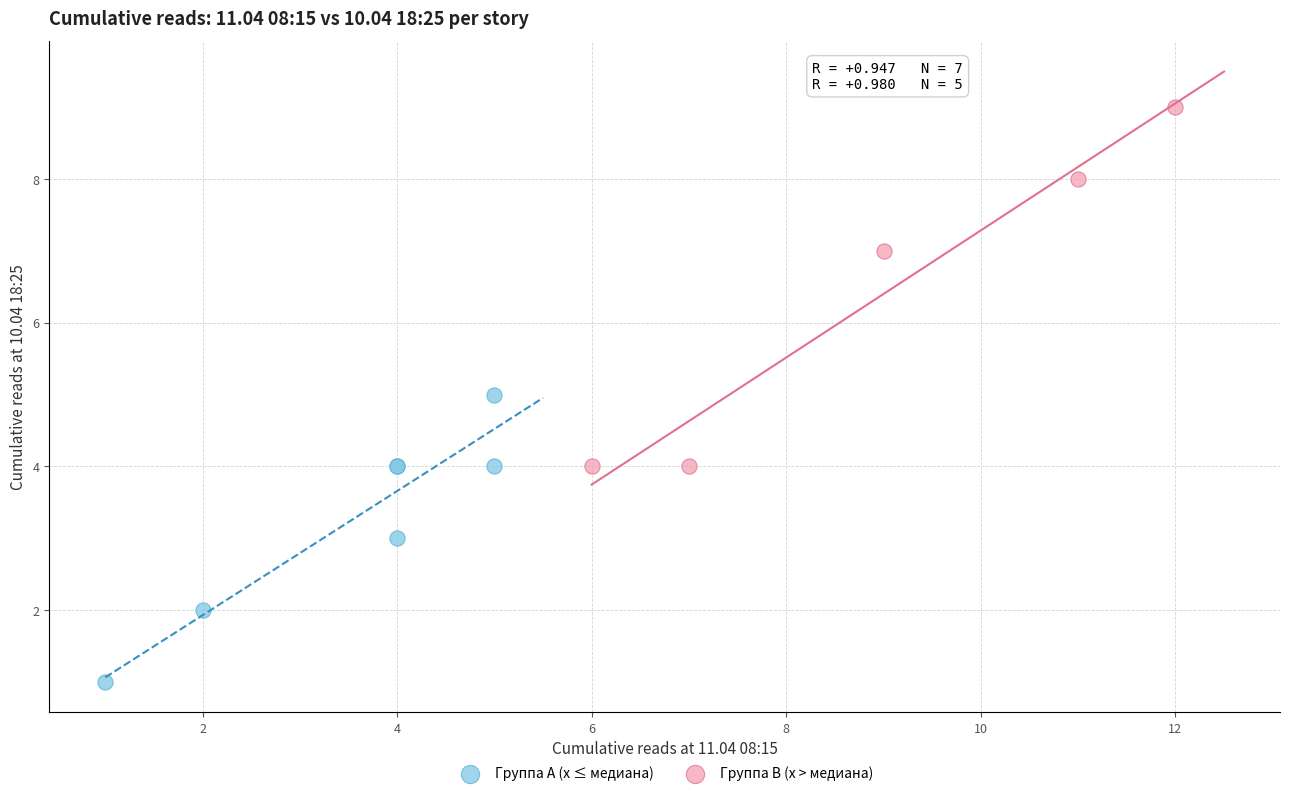

Which series has the widest spread of Y values?

Группа B (x > медиана)